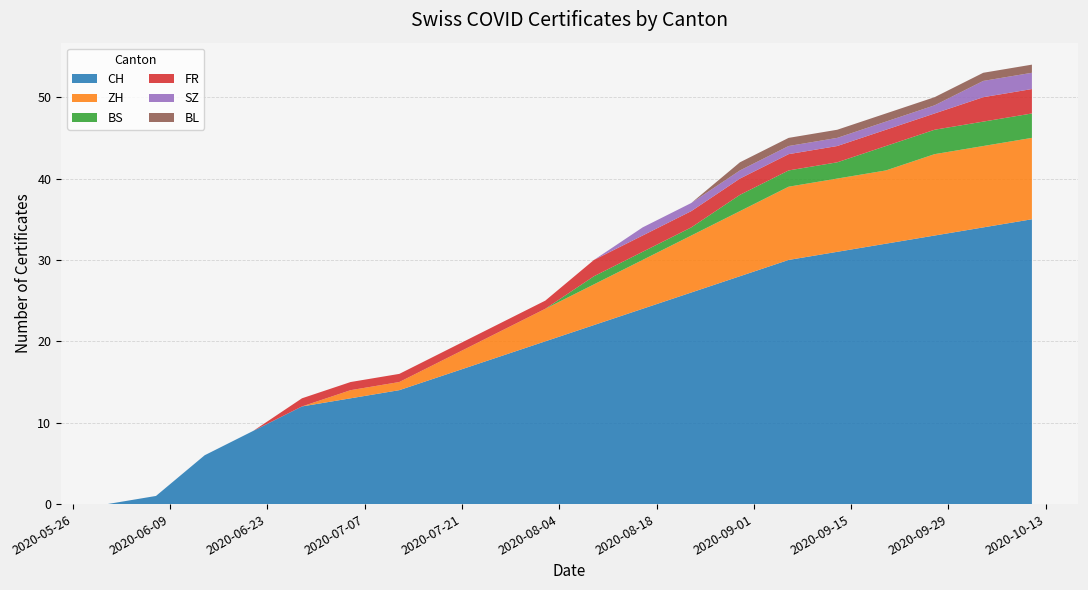

Reading left to right, transcribe all the data shown in this chart.

CH: 2020-05-31=0	2020-06-07=1	2020-06-14=6	2020-06-21=9	2020-06-28=12	2020-07-05=13	2020-07-12=14	2020-07-19=16	2020-07-26=18	2020-08-02=20	2020-08-09=22	2020-08-16=24	2020-08-23=26	2020-08-30=28	2020-09-06=30	2020-09-13=31	2020-09-20=32	2020-09-27=33	2020-10-04=34	2020-10-11=35
ZH: 2020-05-31=0	2020-06-07=0	2020-06-14=0	2020-06-21=0	2020-06-28=0	2020-07-05=1	2020-07-12=1	2020-07-19=2	2020-07-26=3	2020-08-02=4	2020-08-09=5	2020-08-16=6	2020-08-23=7	2020-08-30=8	2020-09-06=9	2020-09-13=9	2020-09-20=9	2020-09-27=10	2020-10-04=10	2020-10-11=10
BS: 2020-05-31=0	2020-06-07=0	2020-06-14=0	2020-06-21=0	2020-06-28=0	2020-07-05=0	2020-07-12=0	2020-07-19=0	2020-07-26=0	2020-08-02=0	2020-08-09=1	2020-08-16=1	2020-08-23=1	2020-08-30=2	2020-09-06=2	2020-09-13=2	2020-09-20=3	2020-09-27=3	2020-10-04=3	2020-10-11=3
FR: 2020-05-31=0	2020-06-07=0	2020-06-14=0	2020-06-21=0	2020-06-28=1	2020-07-05=1	2020-07-12=1	2020-07-19=1	2020-07-26=1	2020-08-02=1	2020-08-09=2	2020-08-16=2	2020-08-23=2	2020-08-30=2	2020-09-06=2	2020-09-13=2	2020-09-20=2	2020-09-27=2	2020-10-04=3	2020-10-11=3
SZ: 2020-05-31=0	2020-06-07=0	2020-06-14=0	2020-06-21=0	2020-06-28=0	2020-07-05=0	2020-07-12=0	2020-07-19=0	2020-07-26=0	2020-08-02=0	2020-08-09=0	2020-08-16=1	2020-08-23=1	2020-08-30=1	2020-09-06=1	2020-09-13=1	2020-09-20=1	2020-09-27=1	2020-10-04=2	2020-10-11=2
BL: 2020-05-31=0	2020-06-07=0	2020-06-14=0	2020-06-21=0	2020-06-28=0	2020-07-05=0	2020-07-12=0	2020-07-19=0	2020-07-26=0	2020-08-02=0	2020-08-09=0	2020-08-16=0	2020-08-23=0	2020-08-30=1	2020-09-06=1	2020-09-13=1	2020-09-20=1	2020-09-27=1	2020-10-04=1	2020-10-11=1